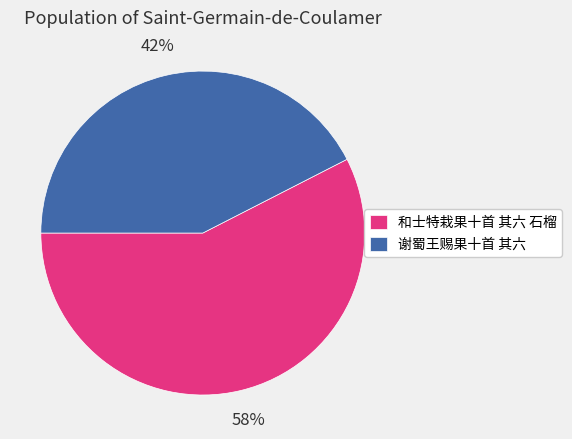

Do 谢蜀王赐果十首 其六 and 和士特栽果十首 其六 石榴 together represent more than half of the pie?

Yes